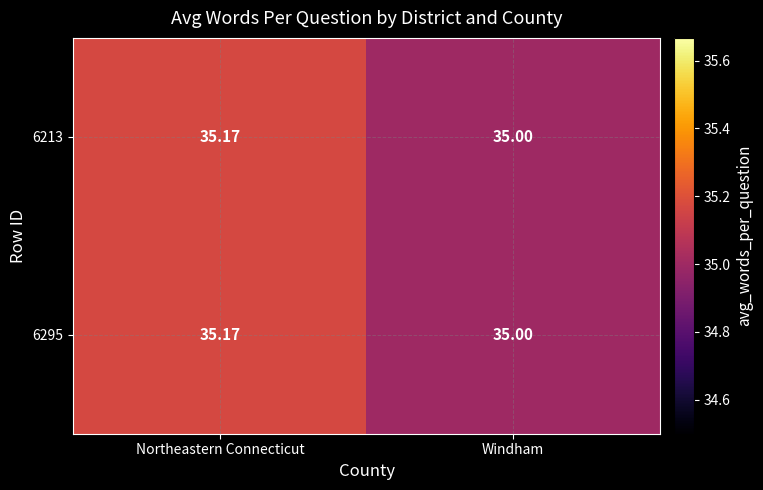

What is the minimum value shown in the chart?

35.0